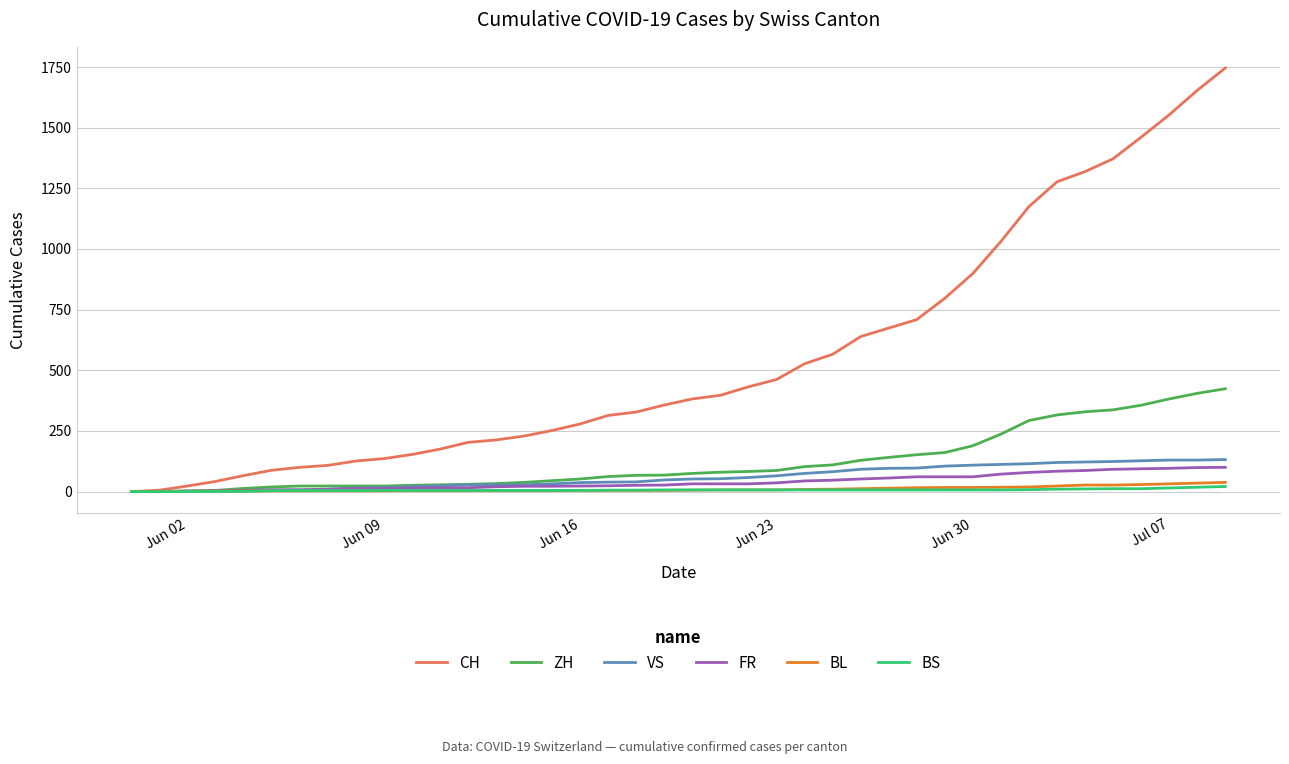

Which series has the largest total across all categories?

CH